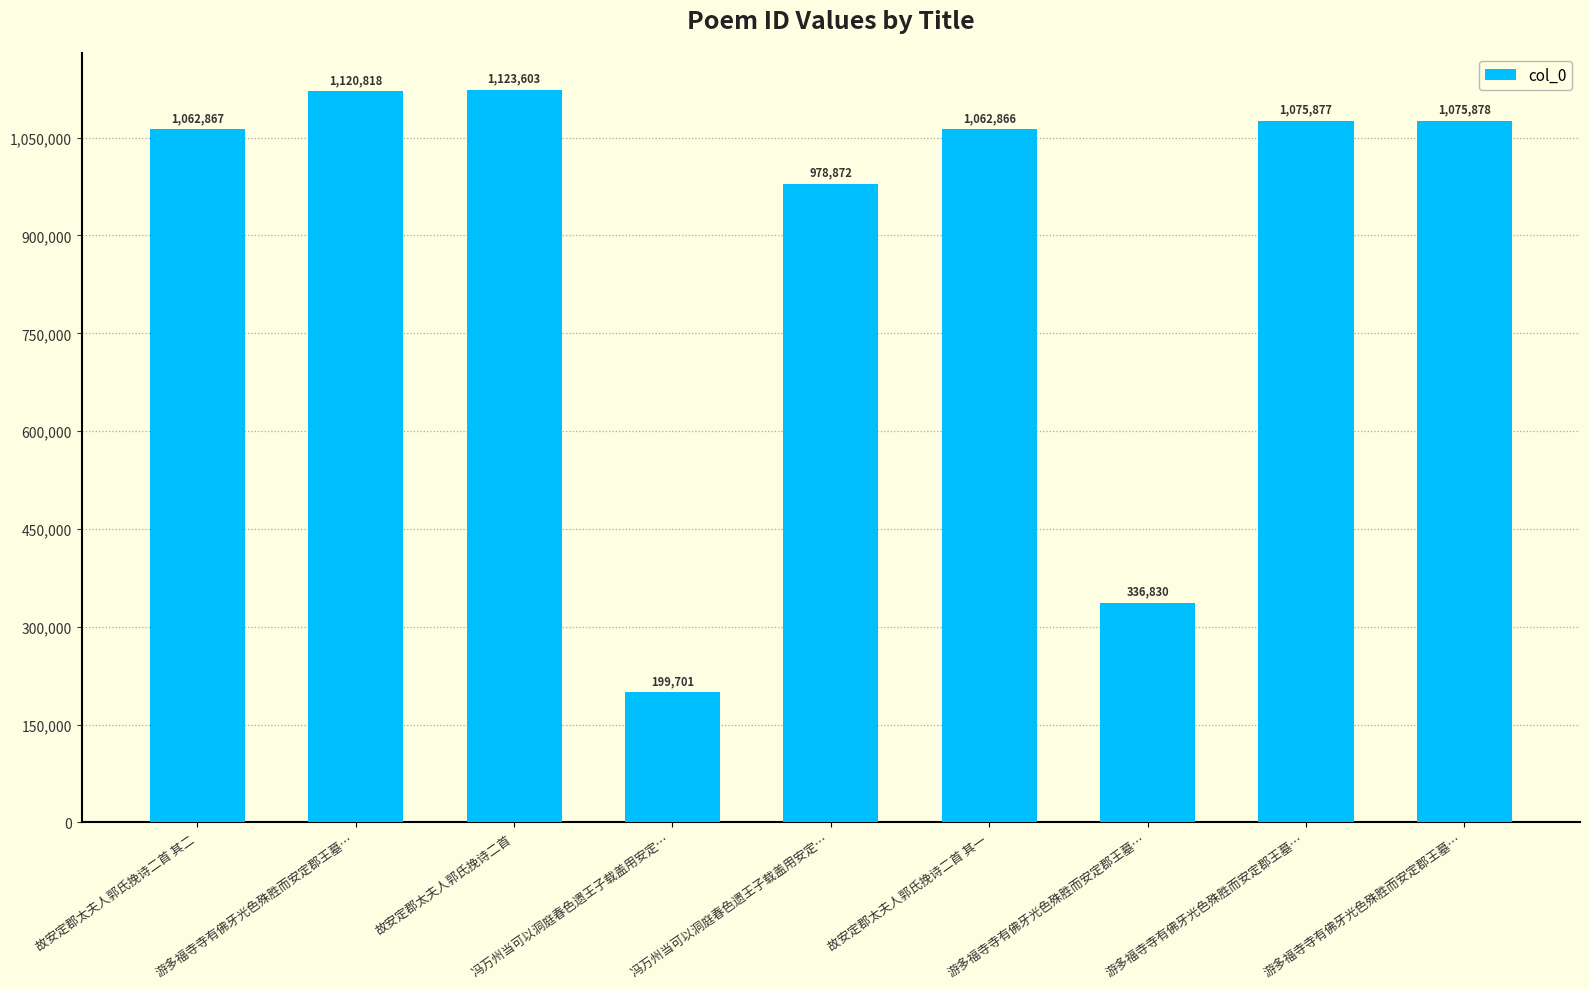

Approximately how many times larger is the value at 故安定郡太夫人郭氏挽诗二首 compared to 游多福寺寺有佛牙光色殊胜而安定郡王墓…?

1.0